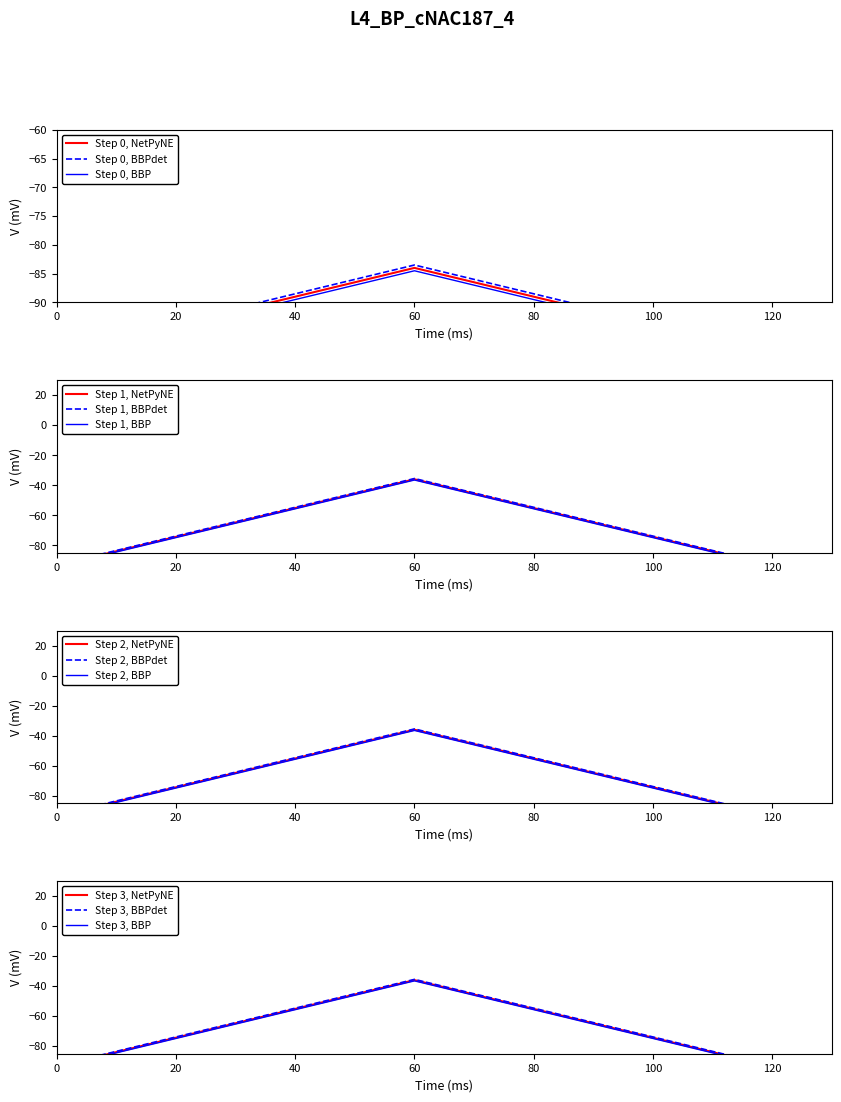

Count the values in the range -99 to -84.

3